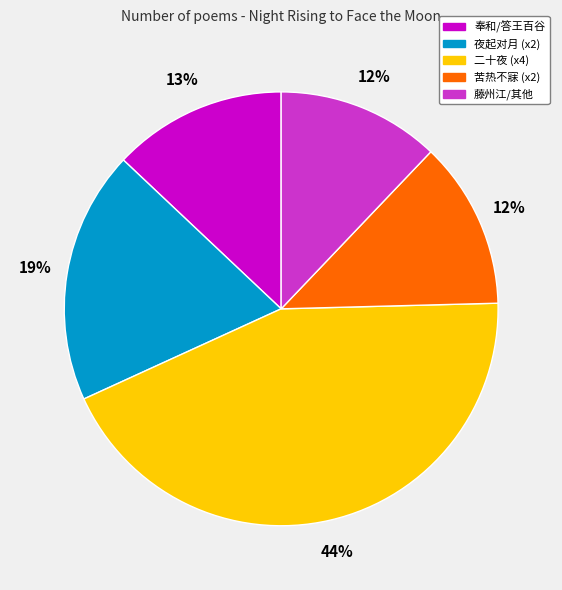

Count the number of slices in the pie.

5